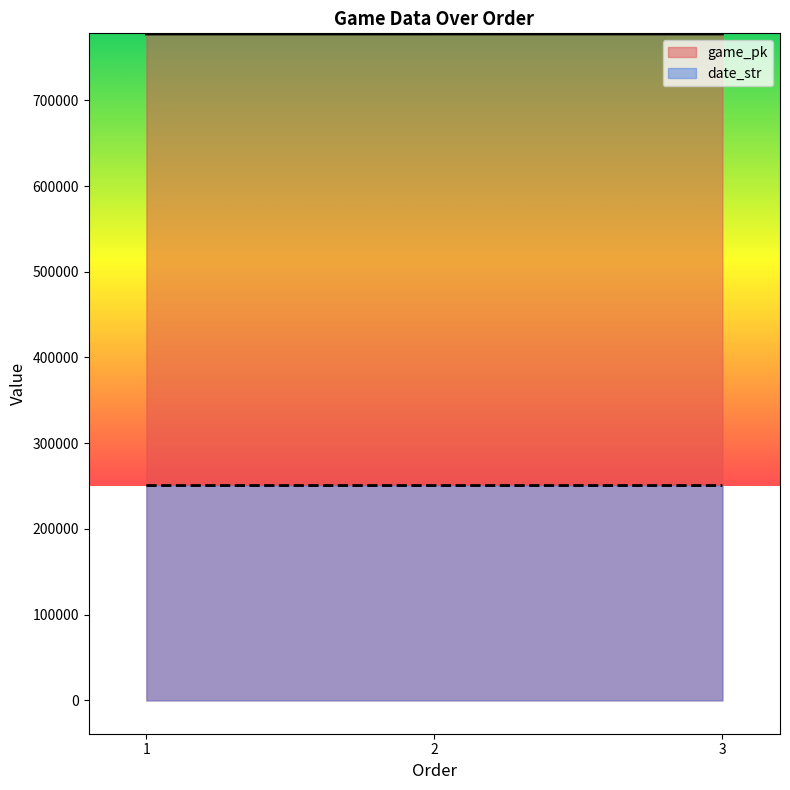

Between 1 and 2, which series saw the biggest shift?

game_pk